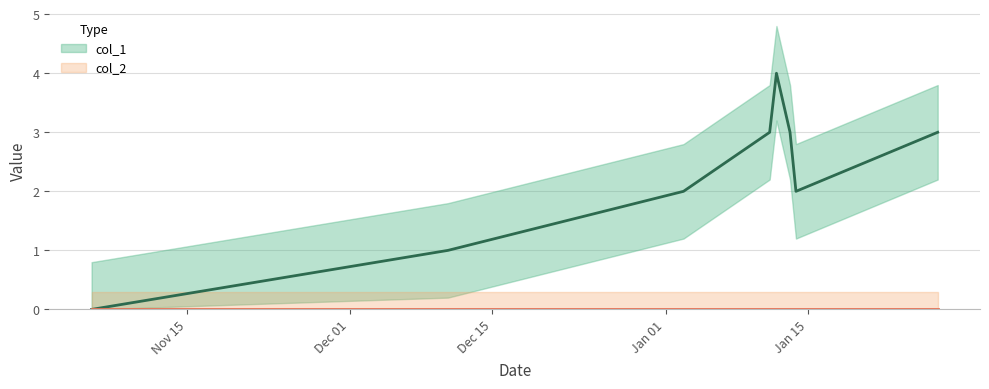

What is the difference between the second highest and minimum values?

3